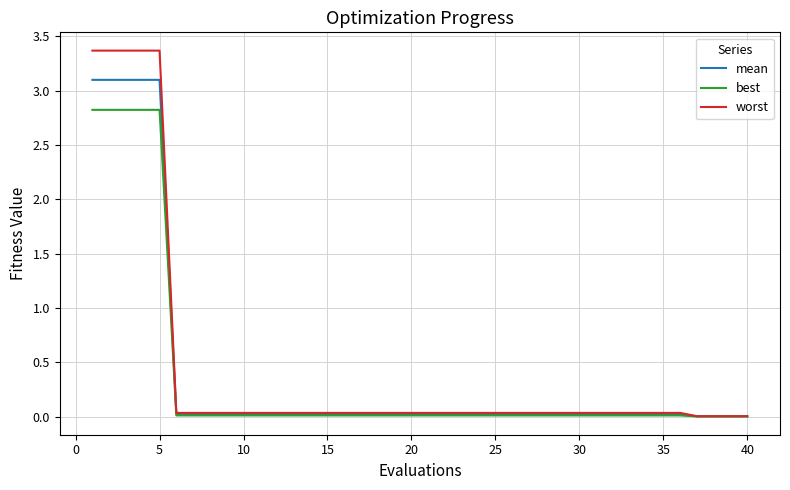

Is this an area chart (filled region under the line)?

No